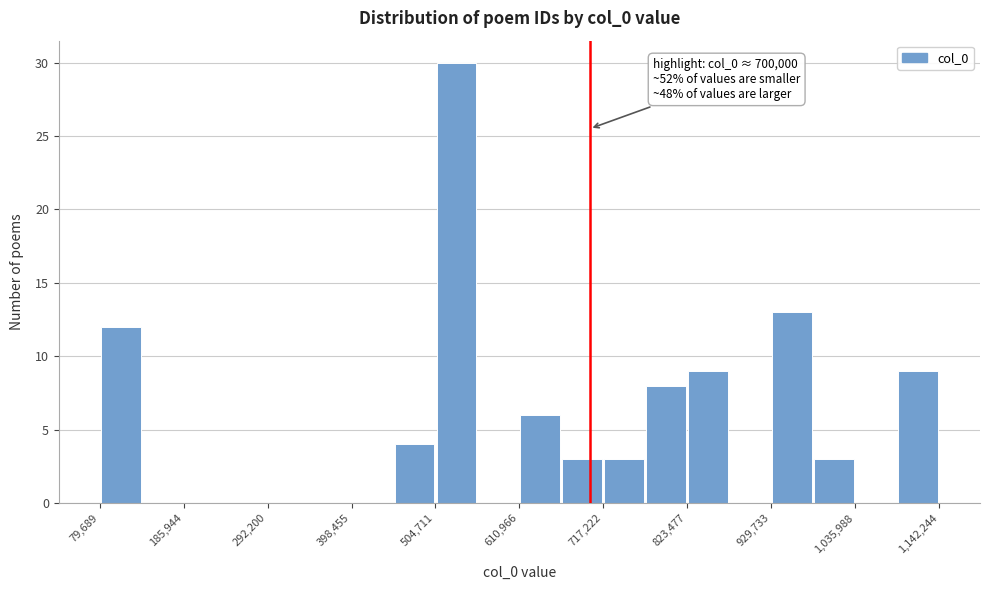

Around what value on the x-axis is the tallest bar? Give the approximate position of its centre, as read against the axis.

540000